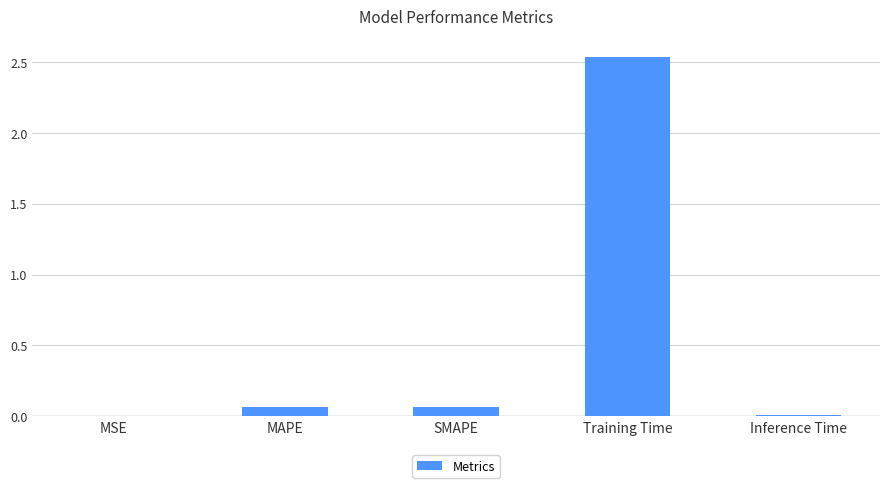

Between Training Time and MAPE, which is larger?

Training Time